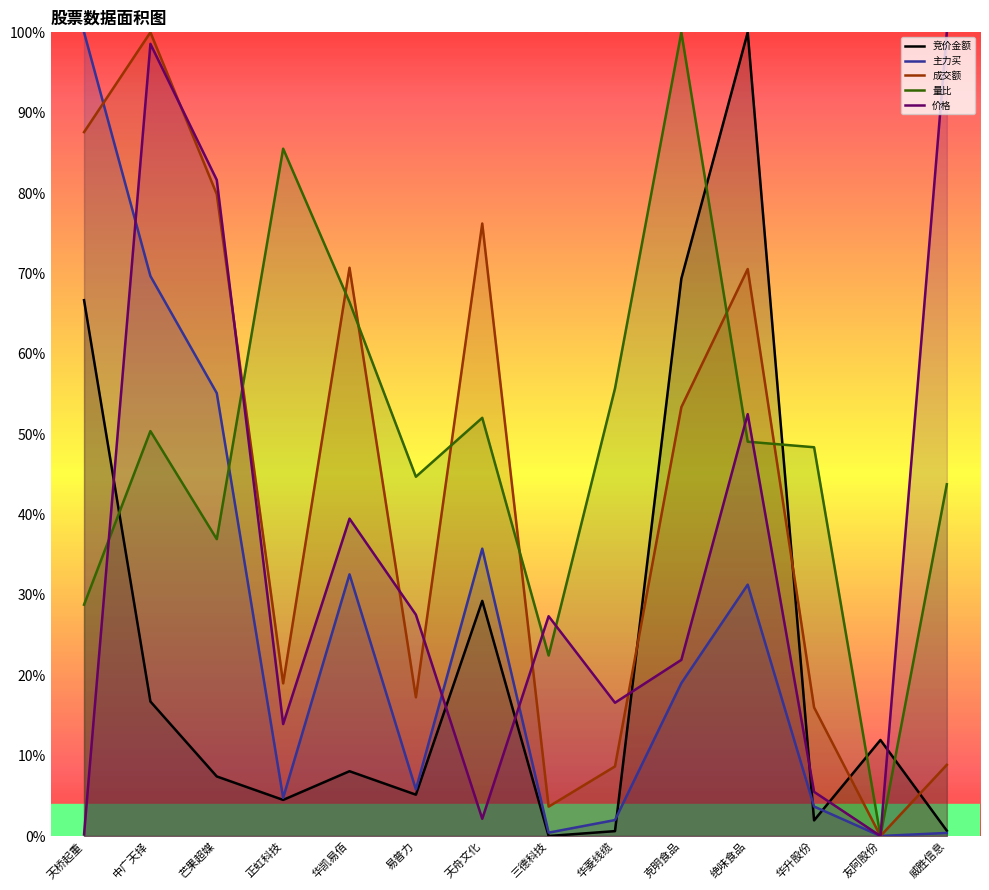

After their last crossing, which series has the higher values: 价格 or 成交额?

成交额